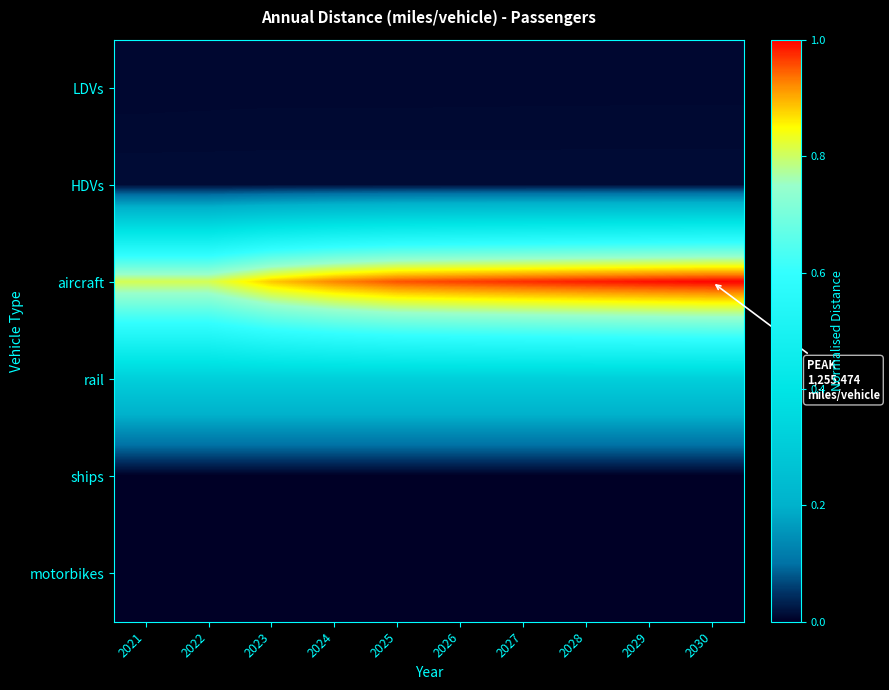

Which series has the largest range (max minus min)?

aircraft